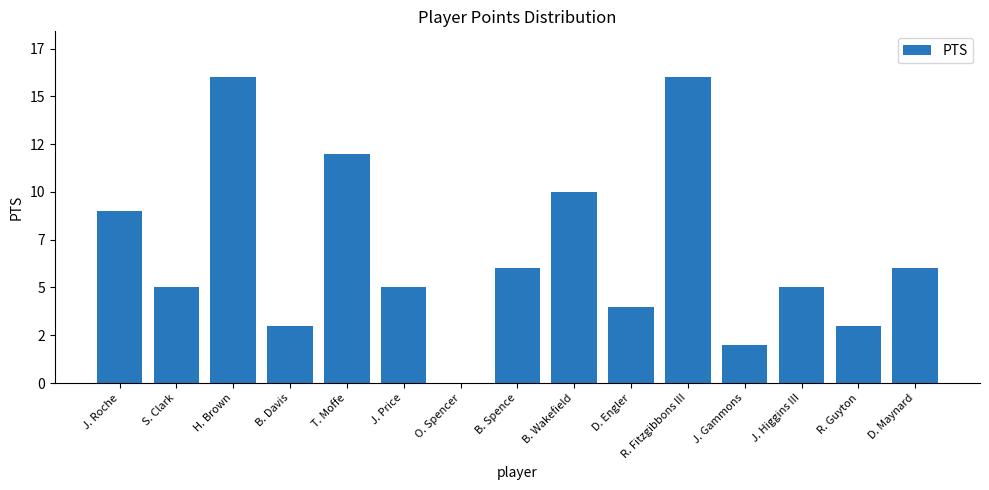

Which has a higher value, B. Davis or R. Fitzgibbons III?

R. Fitzgibbons III